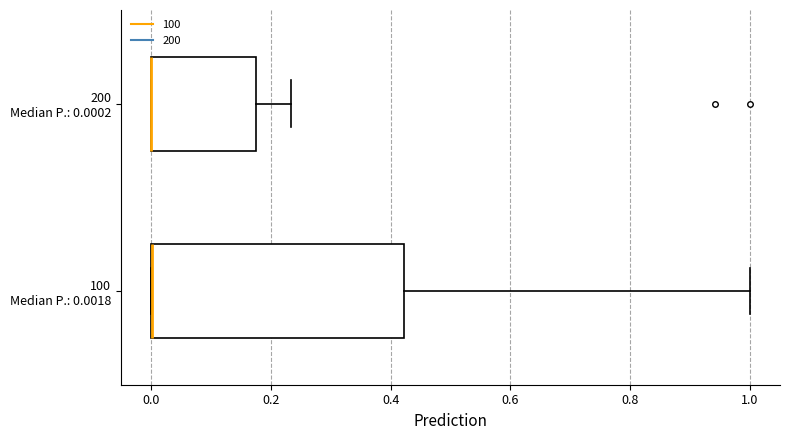

Comparing the boxes themselves (not the whiskers), which one is the widest?

100 Median P.: 0.0018